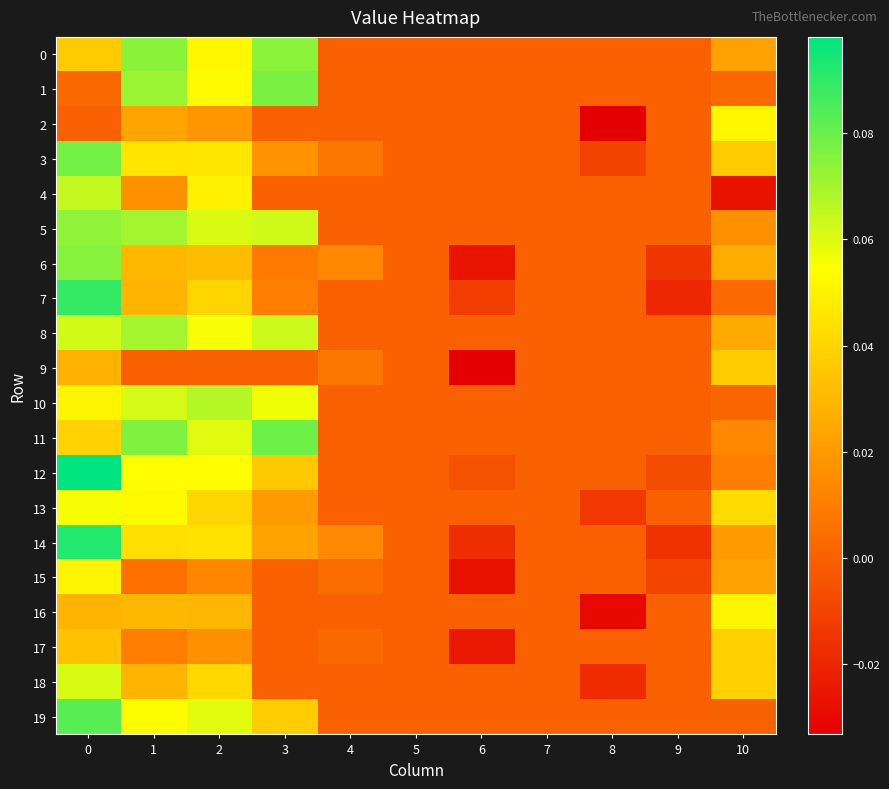

At 3, list the series in order from largest to smallest.

11, 1, 0, 8, 5, 10, 19, 12, 14, 13, 3, 7, 6, 2, 4, 9, 15, 16, 17, 18